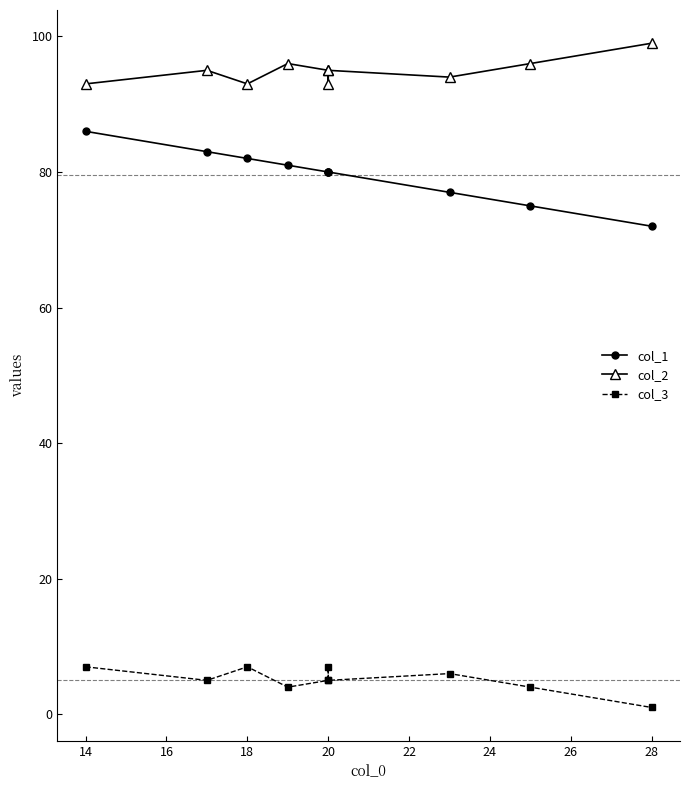

What are all the series names shown in the legend?

col_1, col_2, col_3